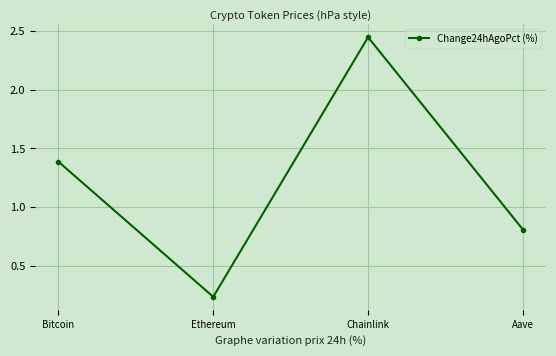

The value at Aave is 0.2. True or false?

False